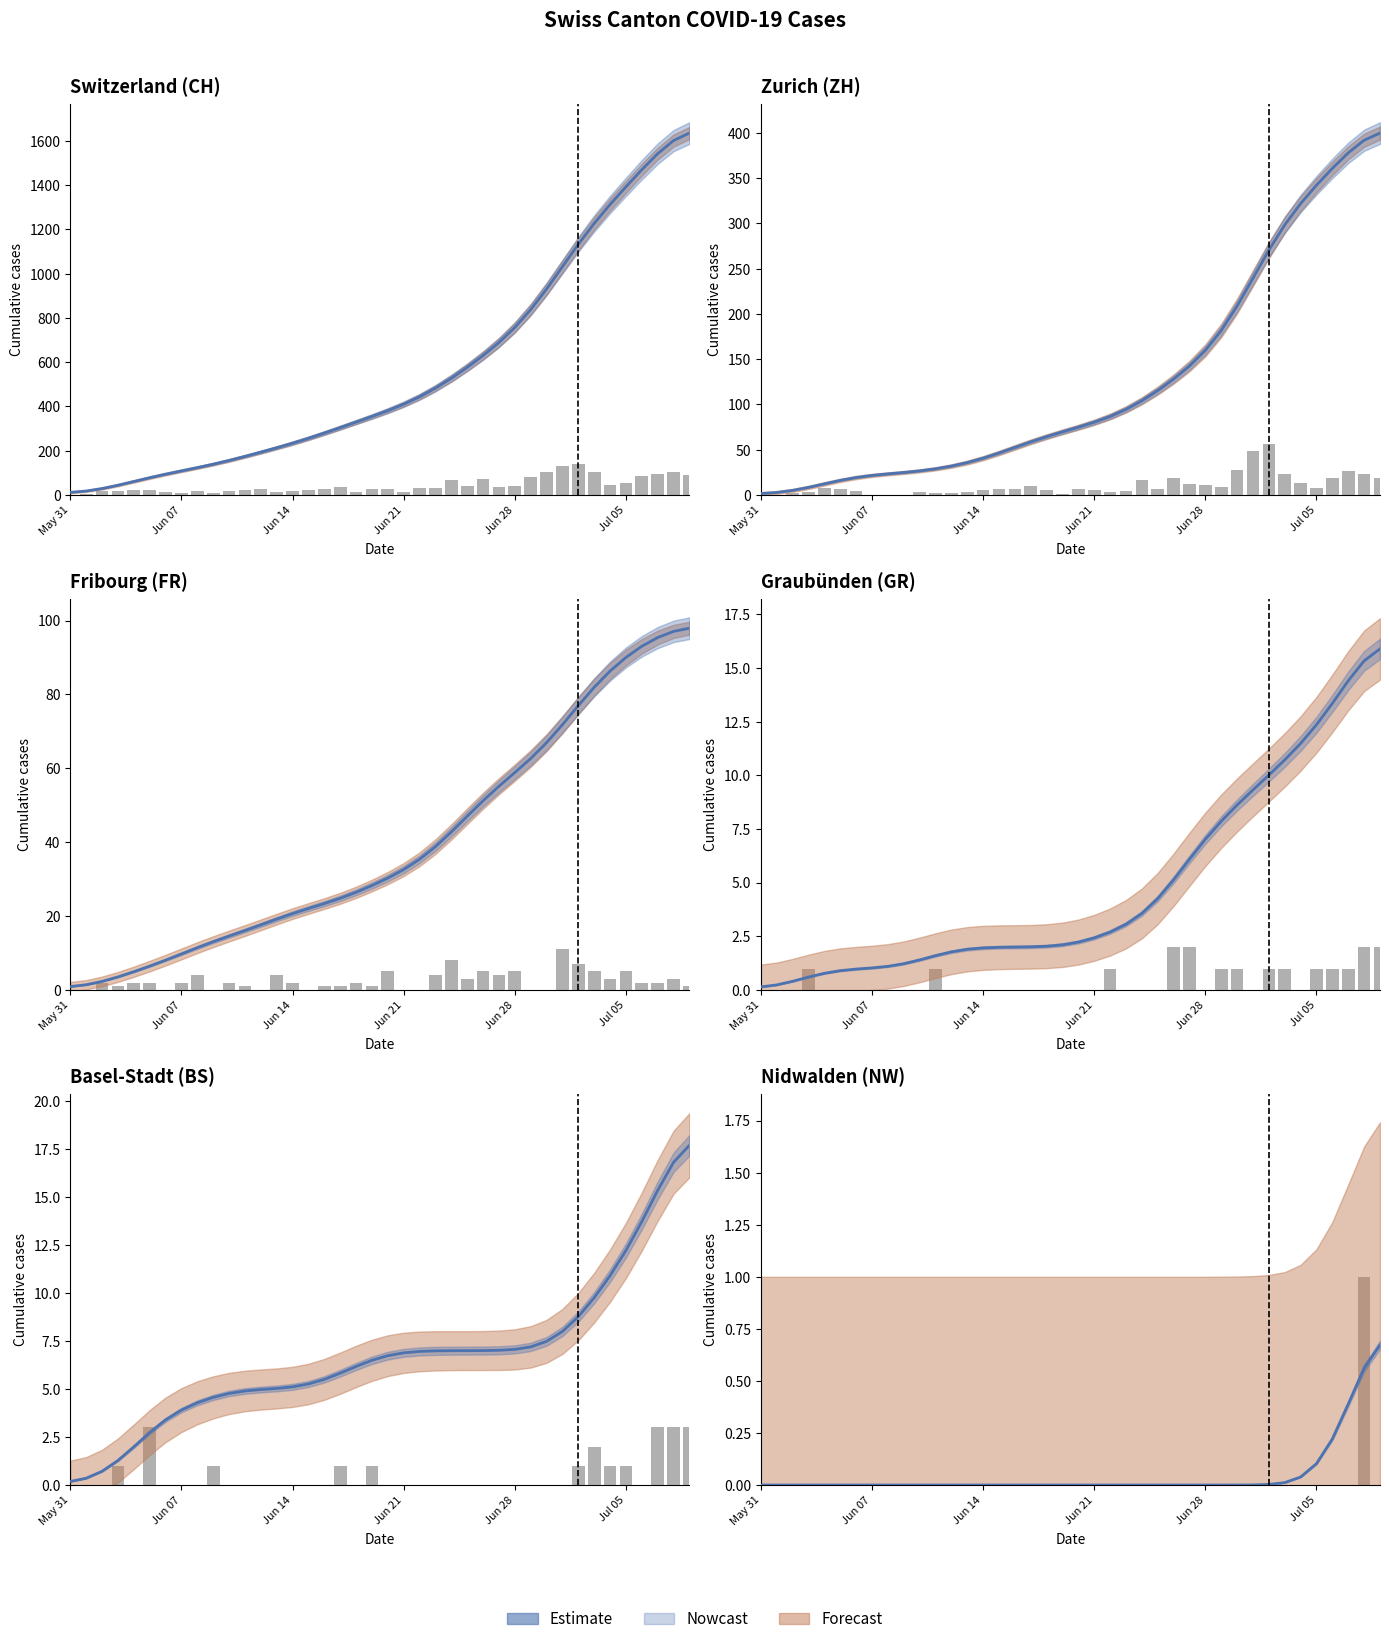

What is the average value?

0.1